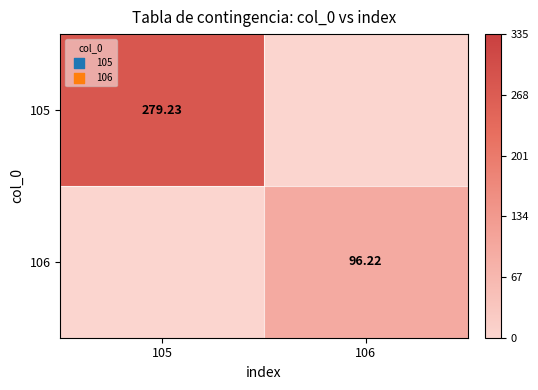

Is the value of 105 at 105 greater than the value of 106 at 106?

Yes